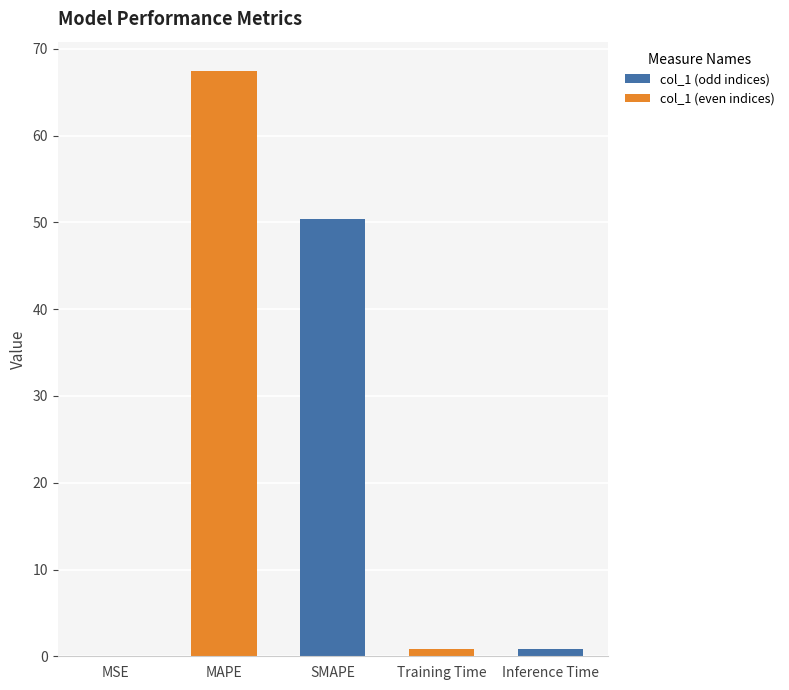

What is the maximum value shown in the chart?

67.5